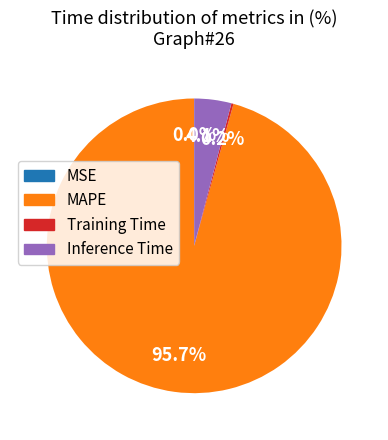

Is there any slice that represents more than half of the pie?

Yes